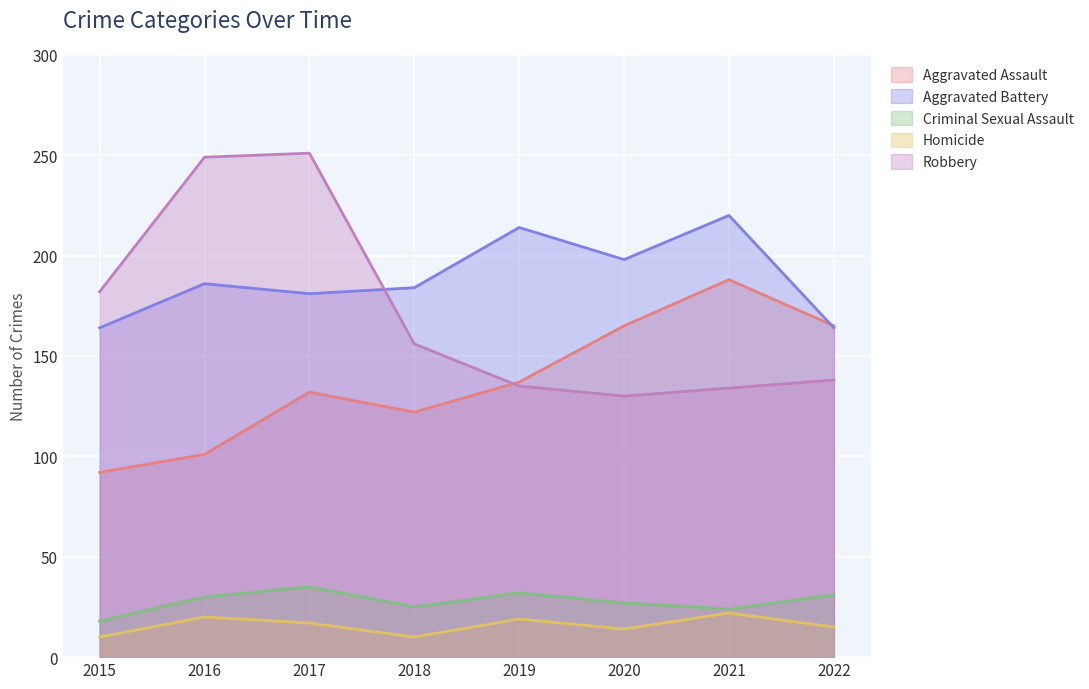

True or false: Aggravated Battery has a value of 184 at 2018.

True